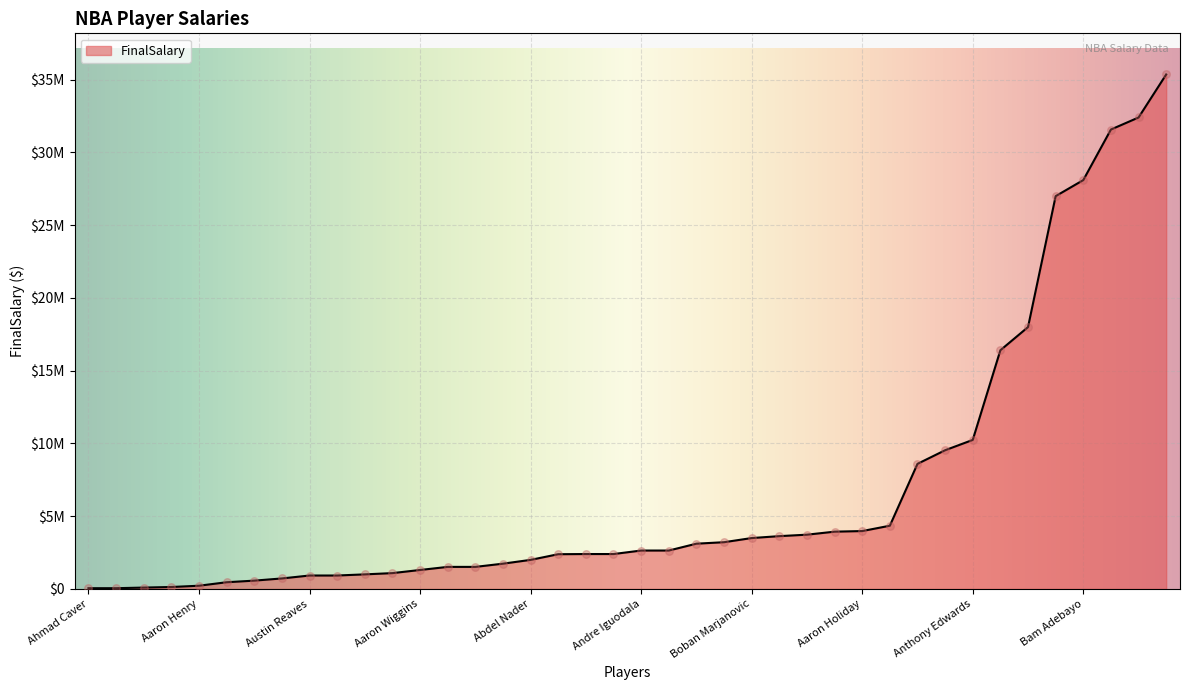

Does the chart have visible grid lines?

Yes